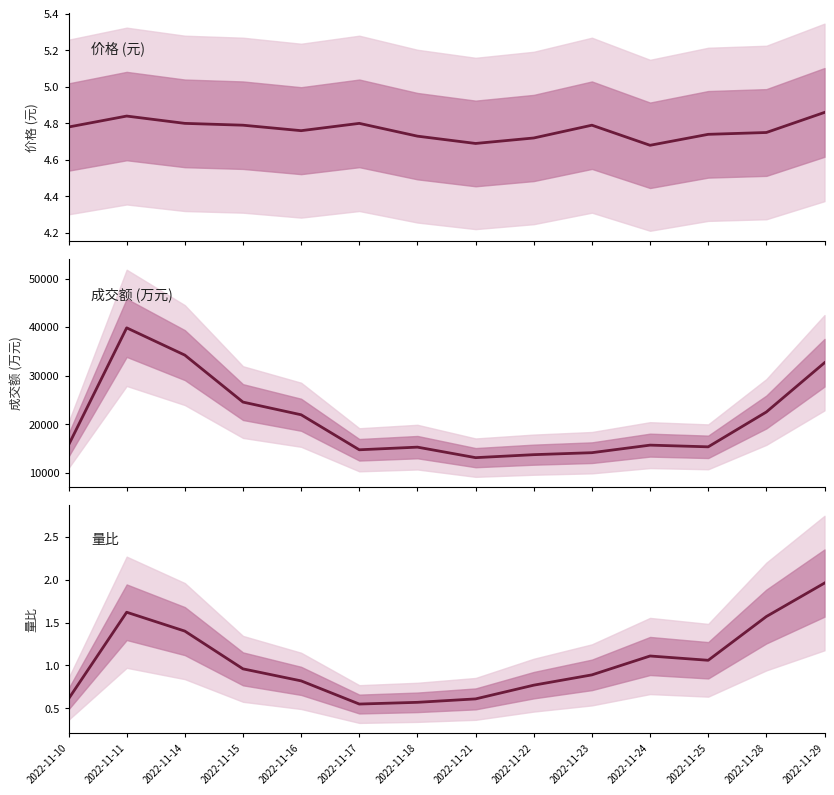

True or false: 量比 and 价格 (元) cross at least once.

False